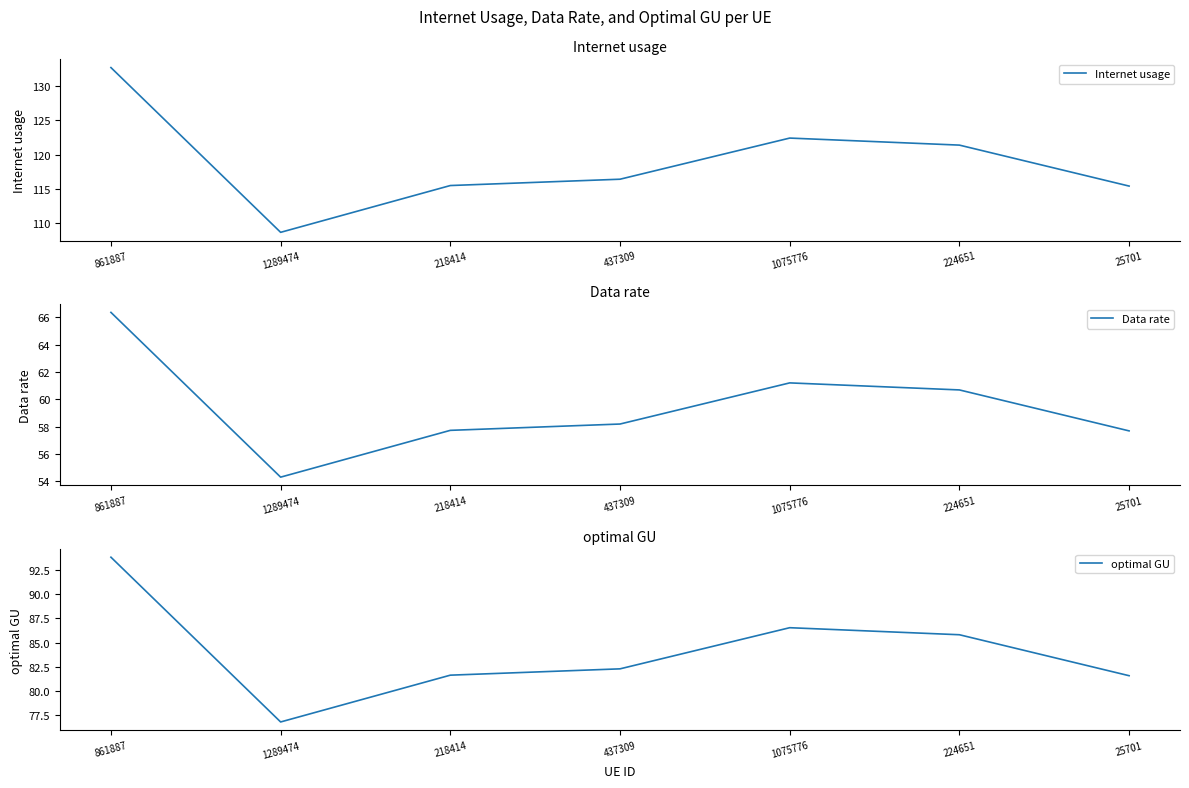

What is the difference between the second highest and minimum values in the optimal GU series?

9.7